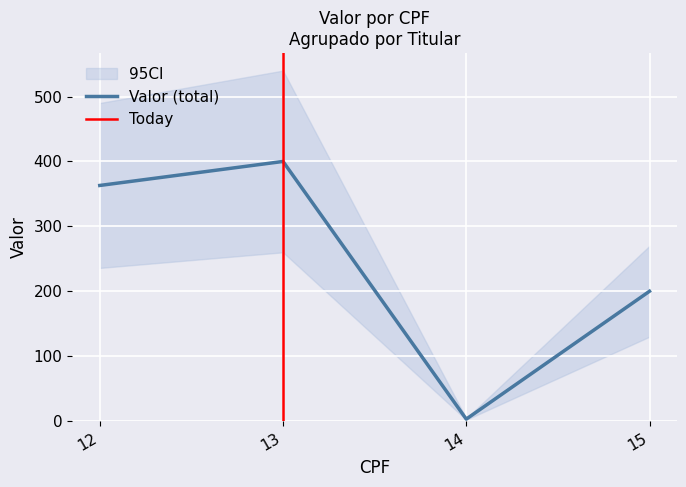

How many values in the Valor (total) series are below 363?

2